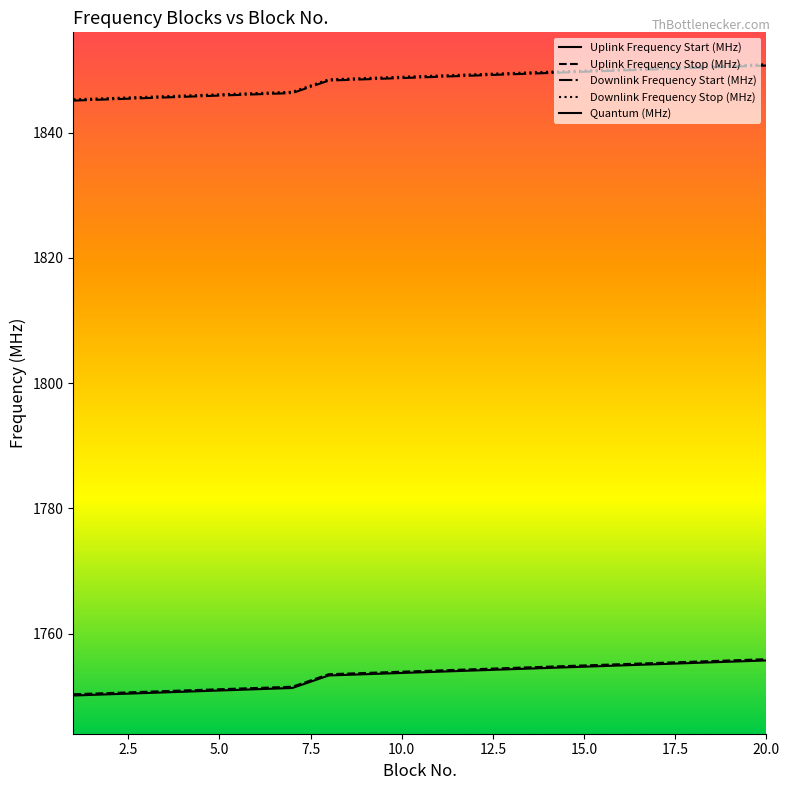

How many distinct data groups are displayed?

5